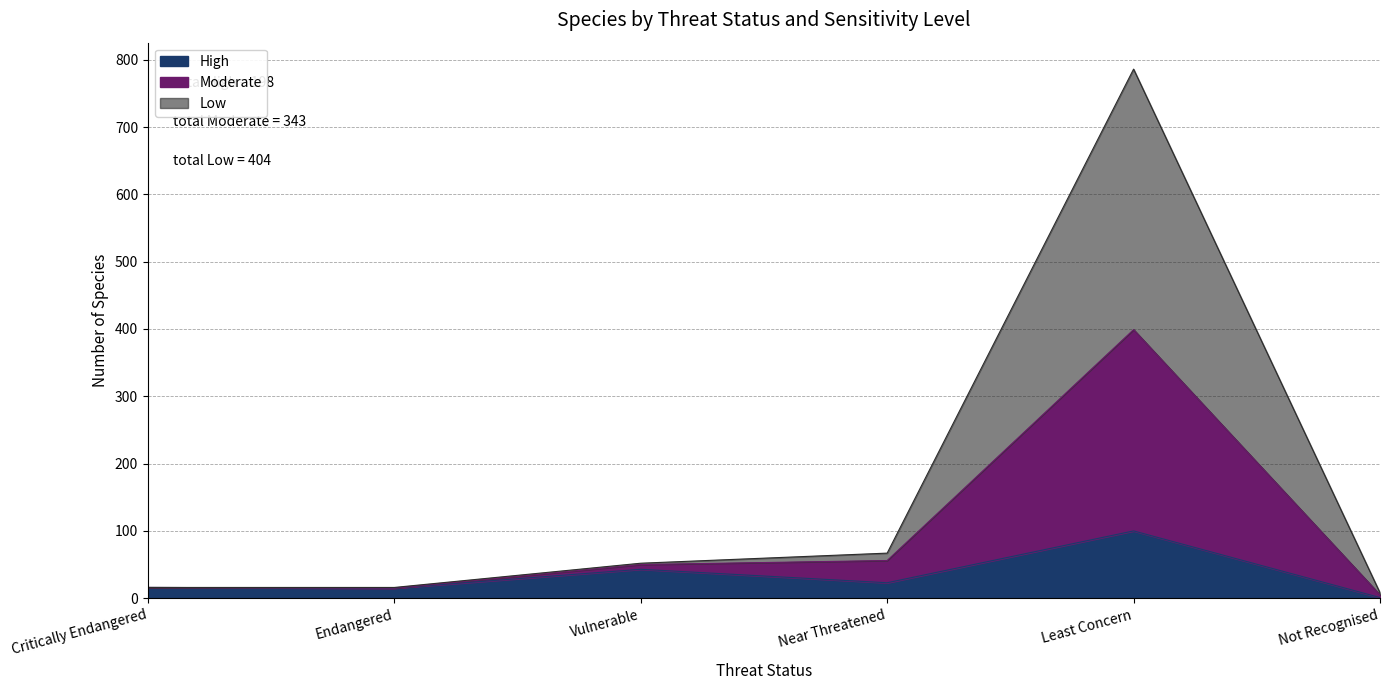

What is the sum of the High values at Near Threatened and Not Recognised?

24